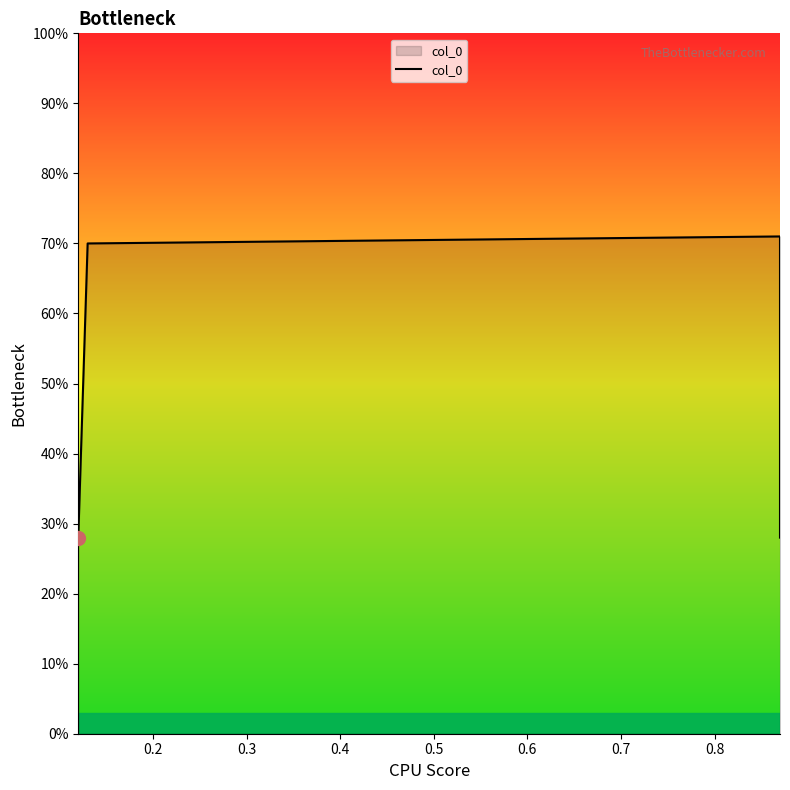

What is the difference between the maximum and second lowest values?

0.4